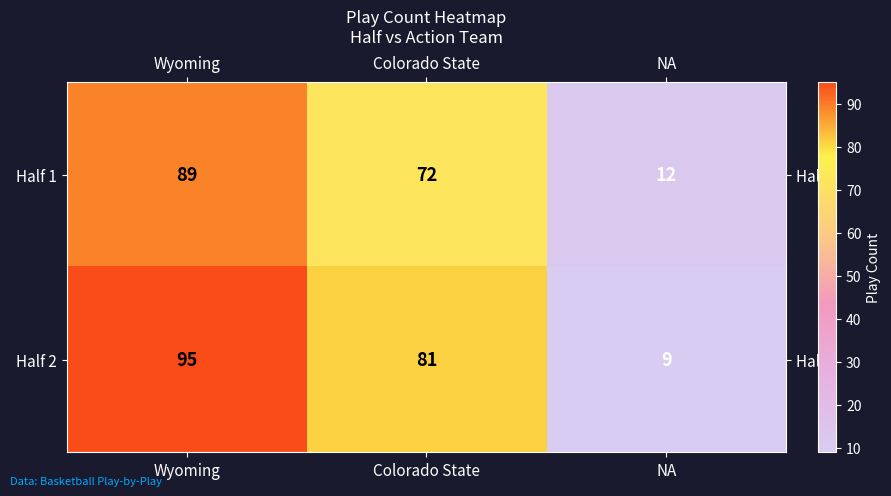

The value of Half 1 at NA is 21. True or false?

False